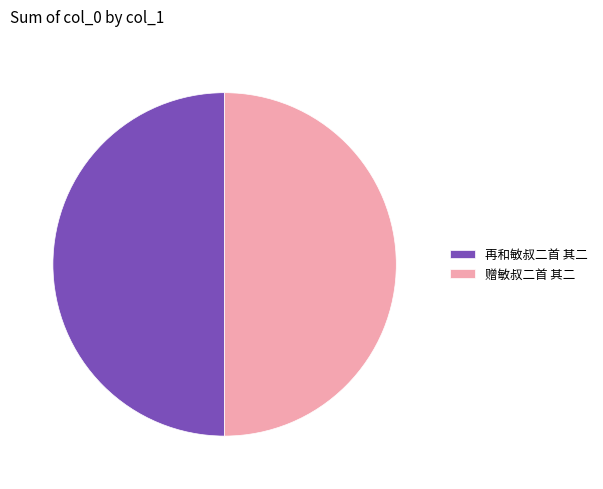

Do 赠敏叔二首 其二 and 再和敏叔二首 其二 together represent more than half of the pie?

Yes